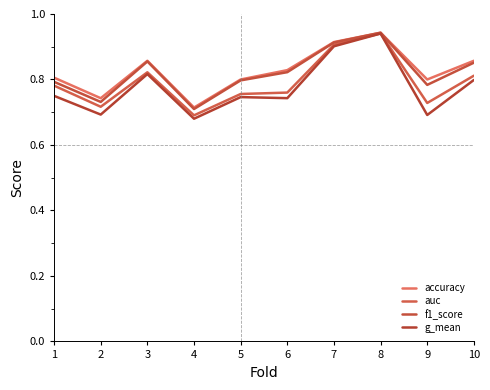

List the series in order of their peak value, highest first.

accuracy, f1_score, auc, g_mean